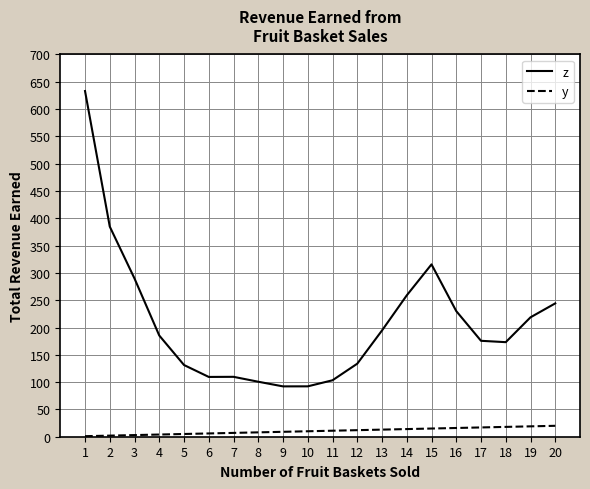

What is the smallest value displayed?

1.0